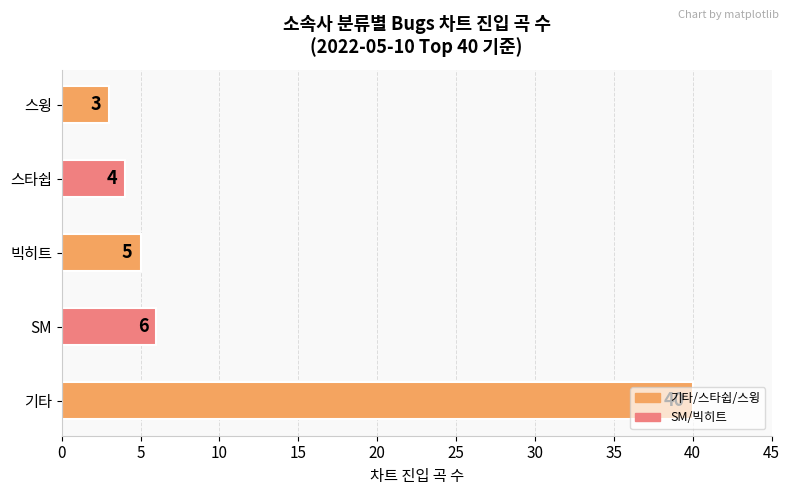

Rank the categories by value from highest to lowest.

기타, SM, 빅히트, 스타쉽, 스윙